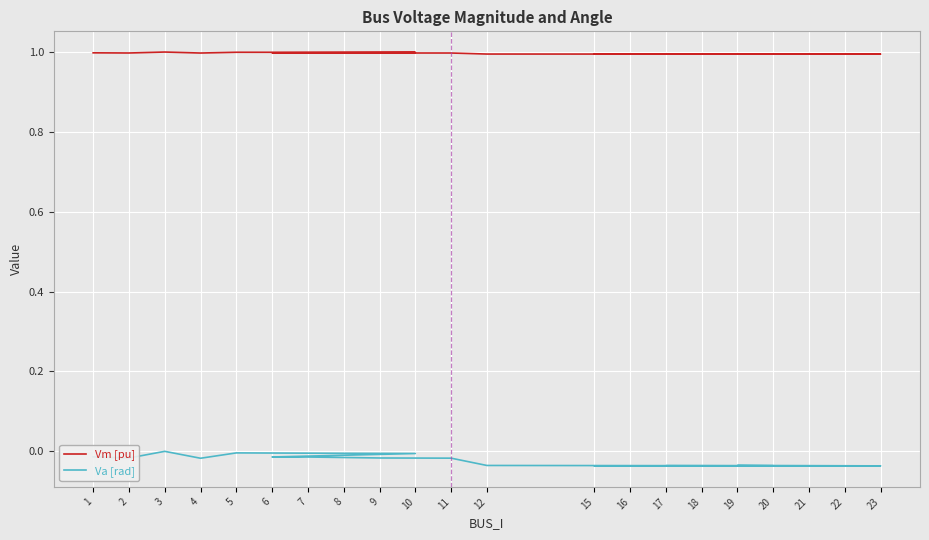

The value of Va [rad] at 22 is -0.0. True or false?

True